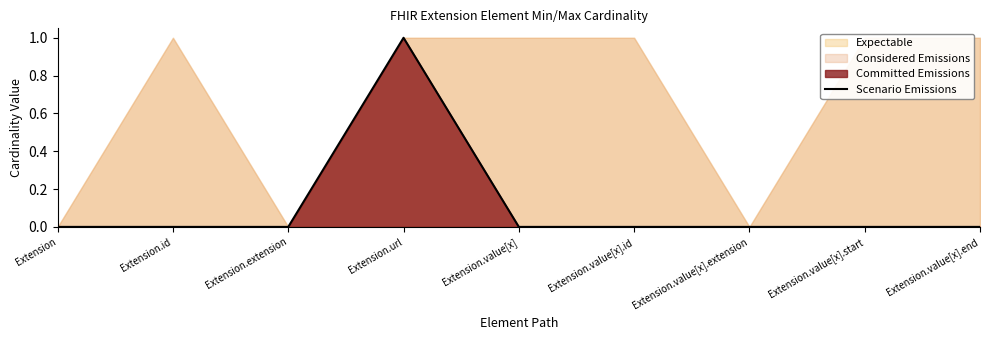

Reading left to right, list all the values displayed in this chart.

Extension=0	Extension.id=0	Extension.extension=0	Extension.url=1	Extension.value[x]=0	Extension.value[x].id=0	Extension.value[x].extension=0	Extension.value[x].start=0	Extension.value[x].end=0